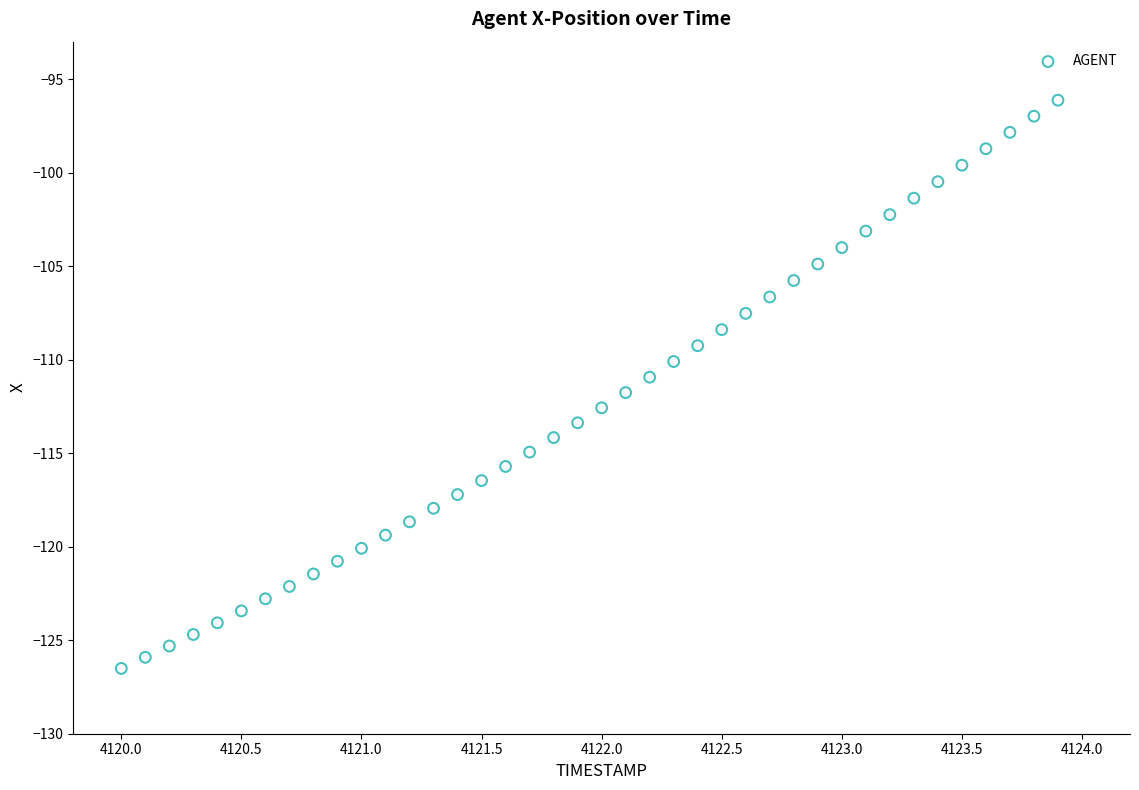

What is the range of X values (max minus min)?

3.9